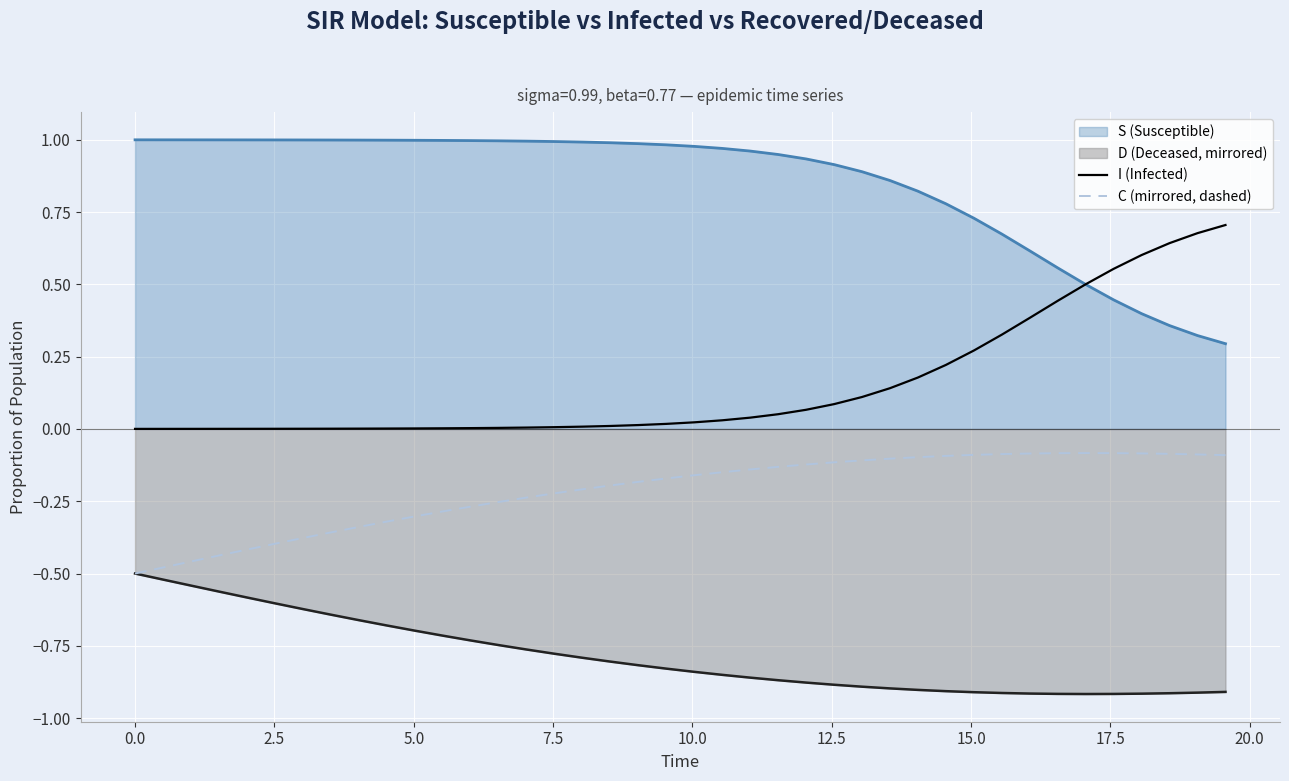

Which series has the largest total across all categories?

S (Susceptible)